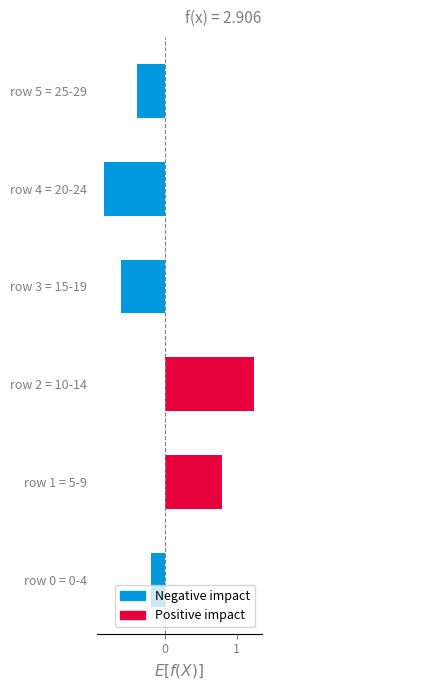

Does the chart contain any negative values?

Yes